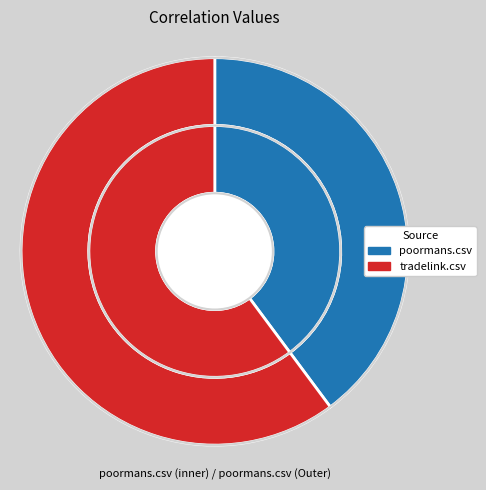

What is the total percentage of tradelink.csv and poormans.csv?

100.0%